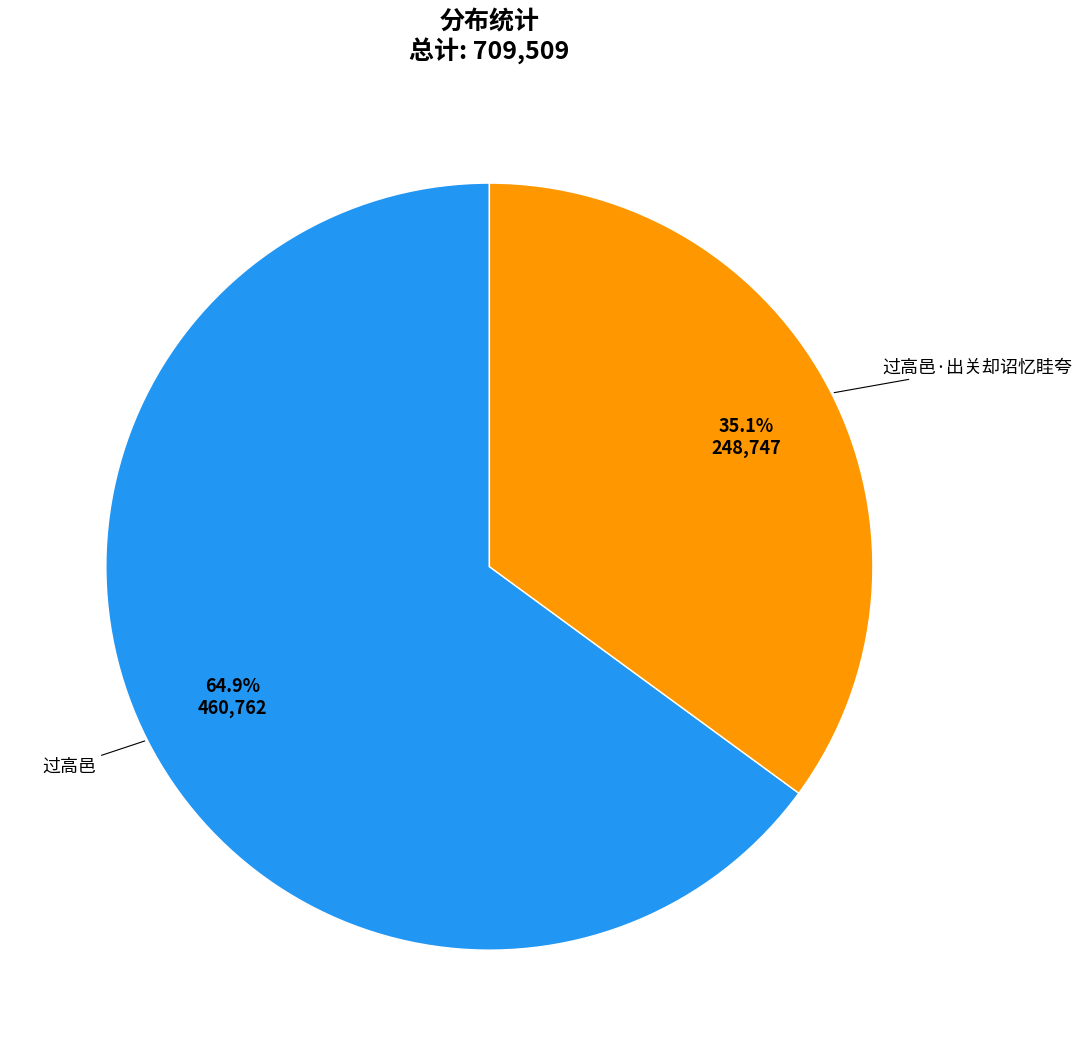

Is there a majority slice in this chart?

Yes